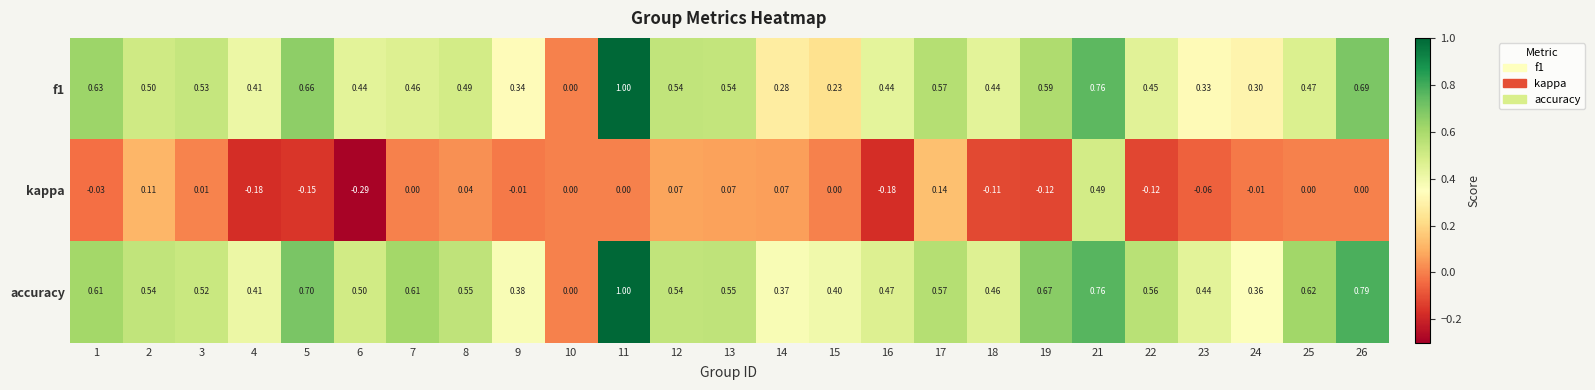

Between 2 and 26, which series saw the biggest shift?

accuracy